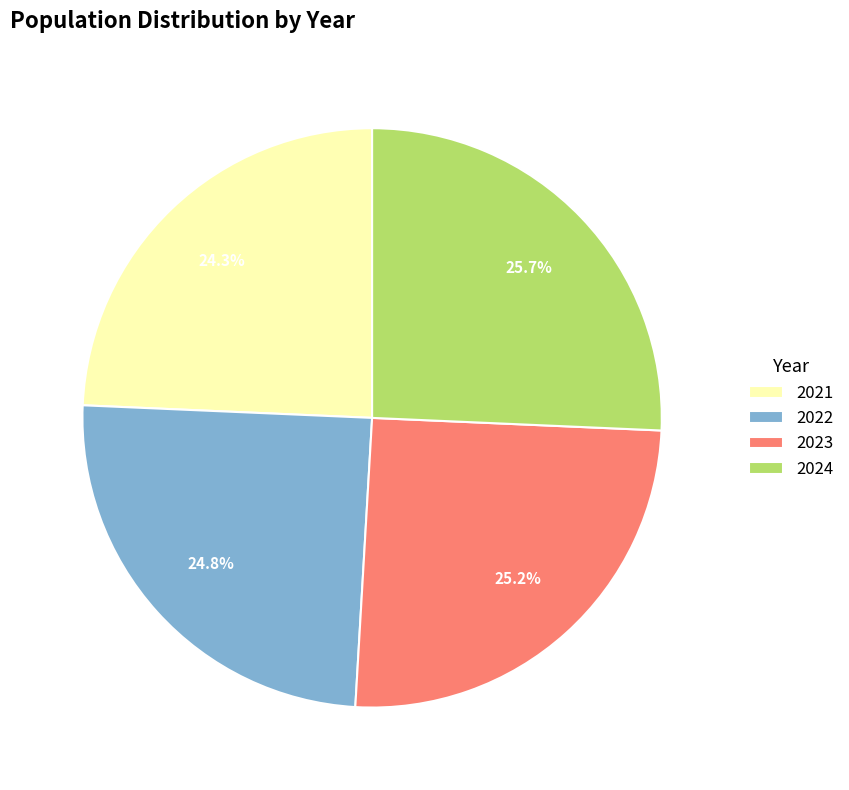

What is the ratio of the value at 2023 to the value at 2022?

1.0